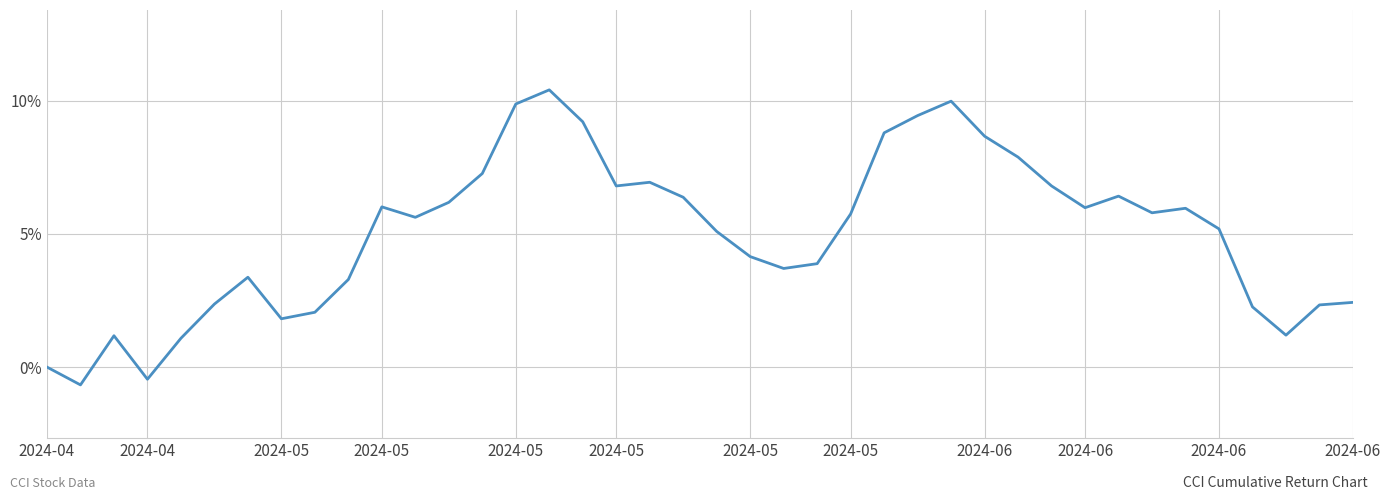

What is the greatest value displayed?

10.4